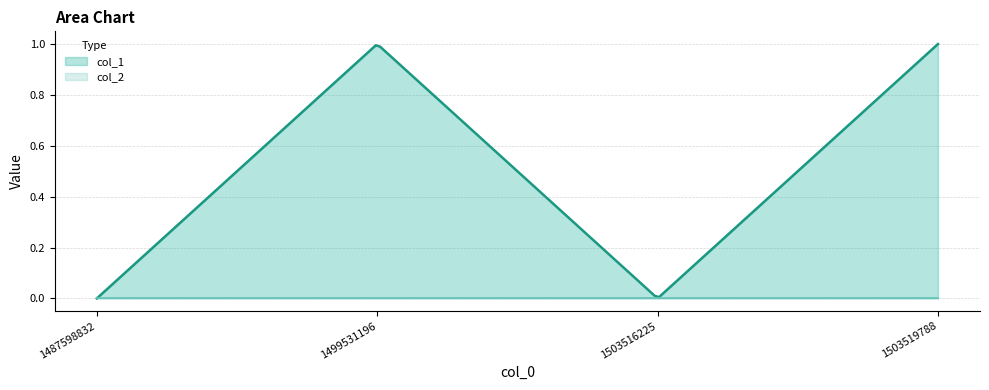

Which label corresponds to the largest value in the chart?

1499531196